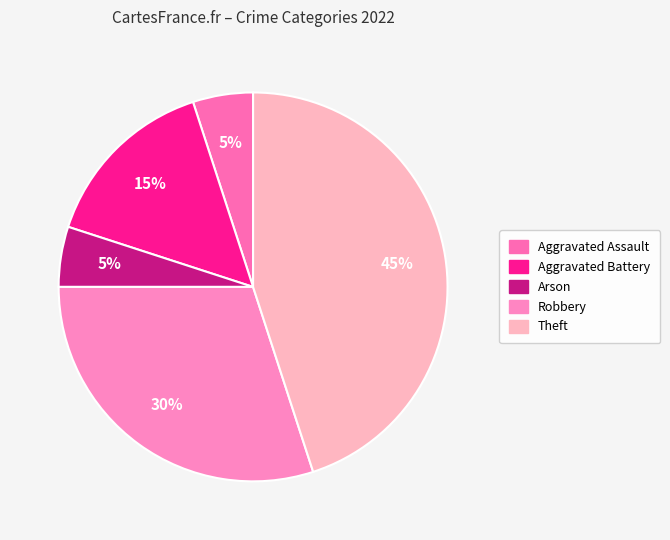

How many segments does this pie chart have?

5